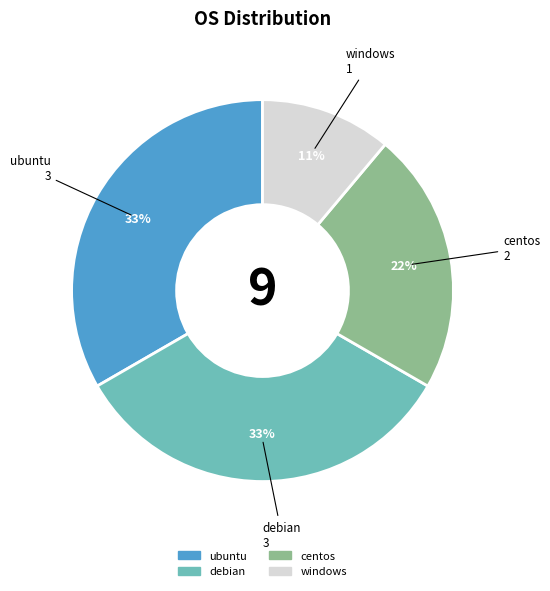

Between centos and ubuntu, which is larger?

ubuntu